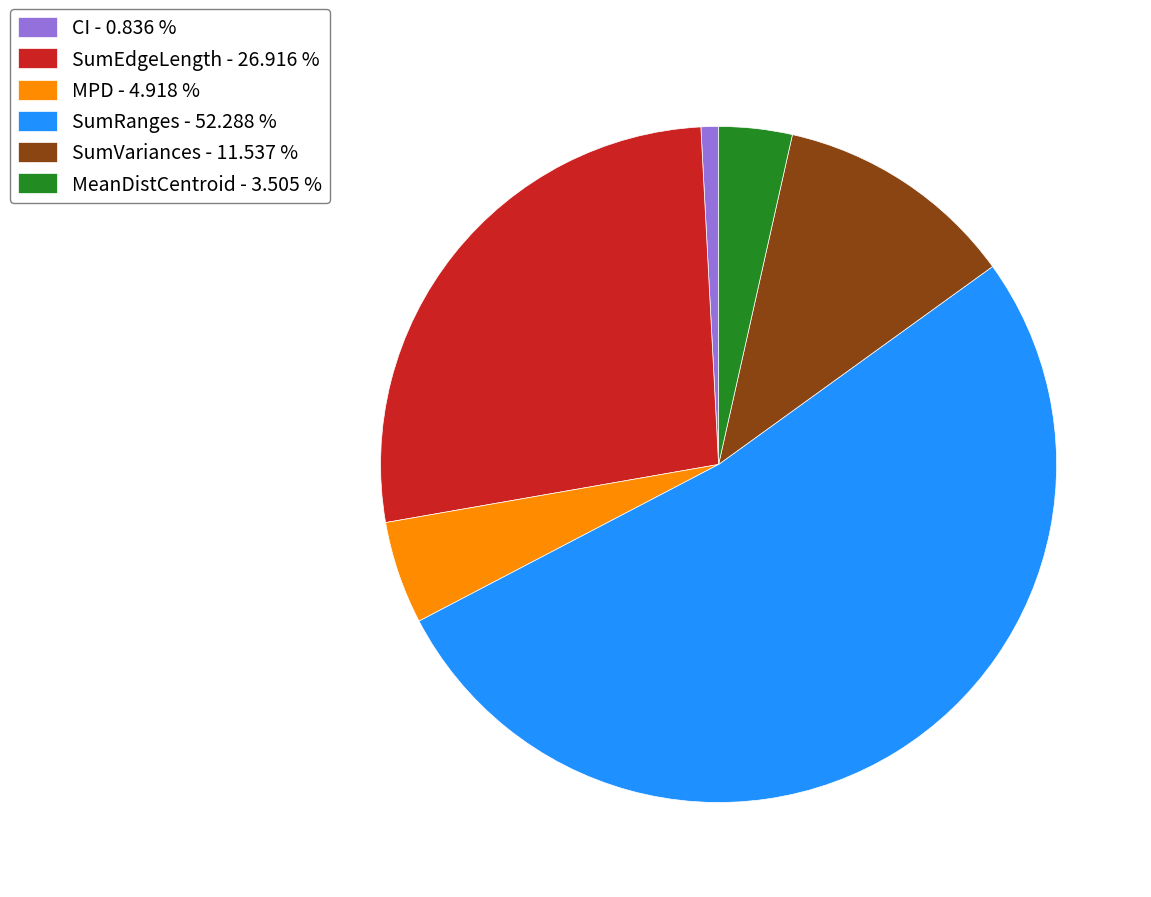

How many segments does this pie chart have?

6